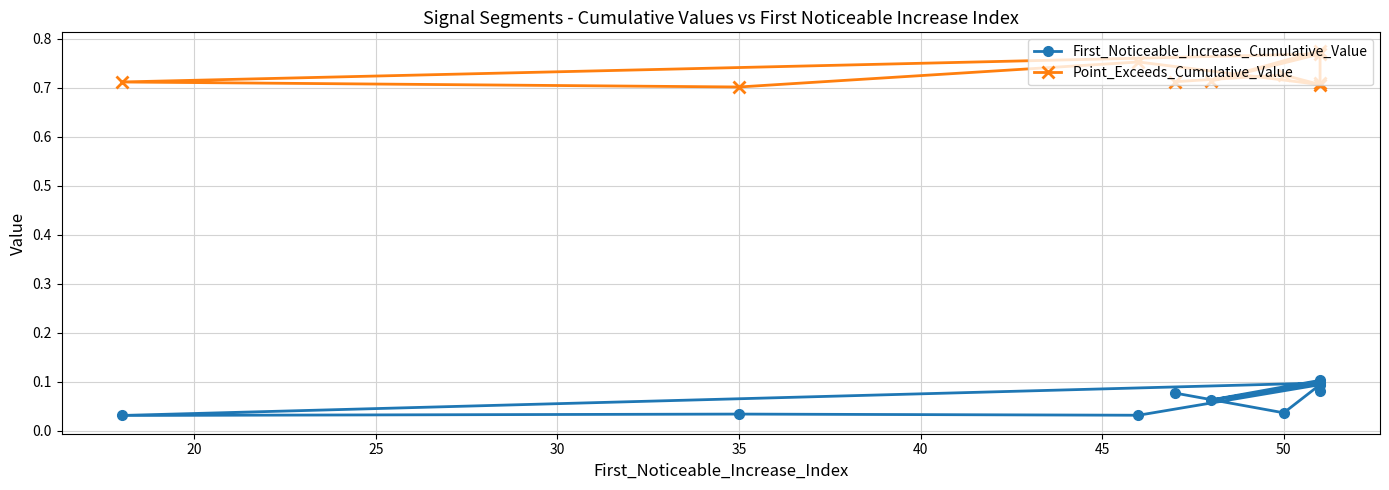

What is the difference between the maximum and minimum values in the Point_Exceeds_Cumulative_Value series?

0.1